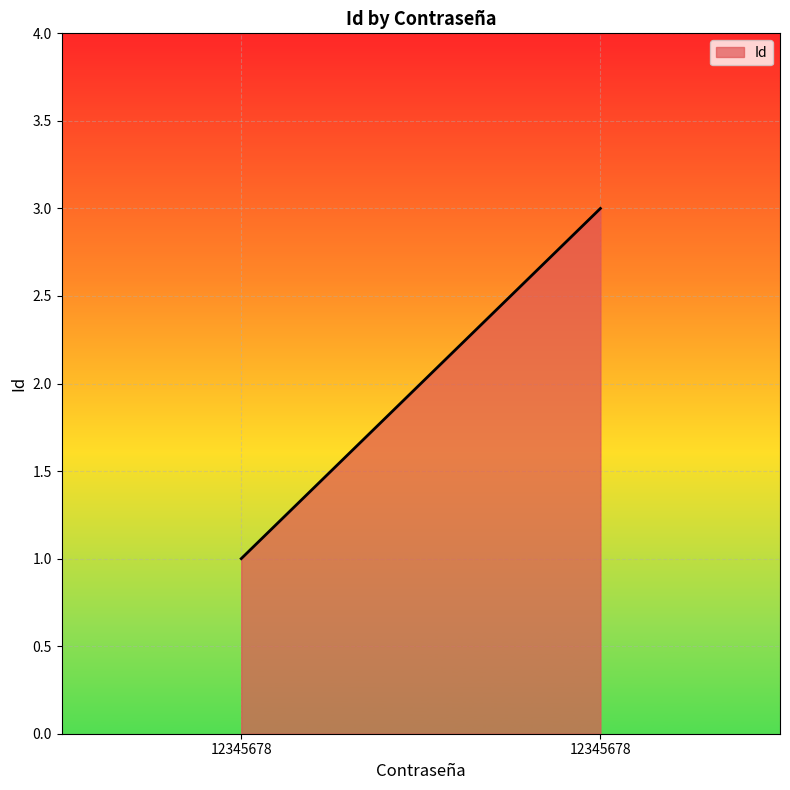

What is the maximum value shown in the chart?

3